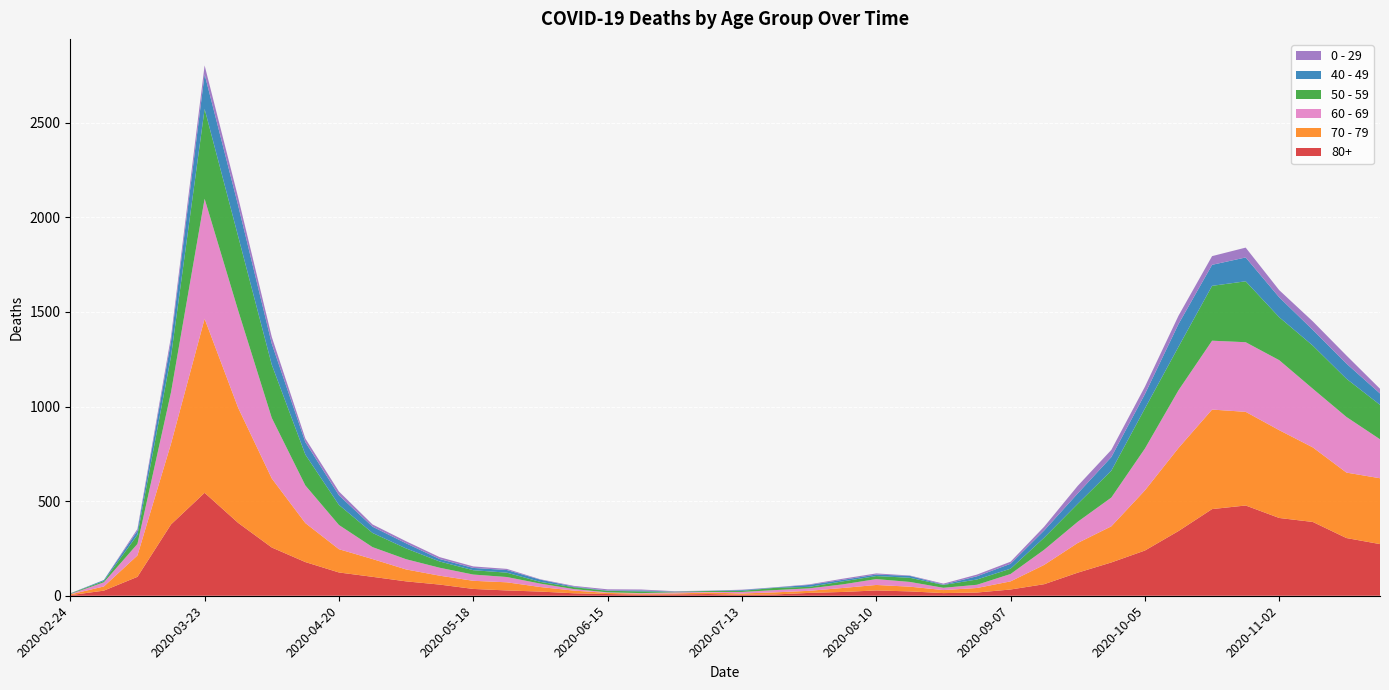

Reading left to right, what are all the values shown in this chart?

80+: 2020-02-24=3	2020-03-02=27	2020-03-09=100	2020-03-16=377	2020-03-23=544	2020-03-30=385	2020-04-06=255	2020-04-13=178	2020-04-20=123	2020-04-27=100	2020-05-04=76	2020-05-11=59	2020-05-18=36	2020-05-25=28	2020-06-01=22	2020-06-08=13	2020-06-15=9	2020-06-22=6	2020-06-29=7	2020-07-06=9	2020-07-13=5	2020-07-20=7	2020-07-27=15	2020-08-03=20	2020-08-10=28	2020-08-17=23	2020-08-24=14	2020-08-31=17	2020-09-07=33	2020-09-14=61	2020-09-21=122	2020-09-28=176	2020-10-05=239	2020-10-12=342	2020-10-19=458	2020-10-26=477	2020-11-02=411	2020-11-09=390	2020-11-16=305	2020-11-23=273
70 - 79: 2020-02-24=4	2020-03-02=22	2020-03-09=113	2020-03-16=427	2020-03-23=920	2020-03-30=608	2020-04-06=365	2020-04-13=206	2020-04-20=123	2020-04-27=94	2020-05-04=63	2020-05-11=47	2020-05-18=43	2020-05-25=43	2020-06-01=24	2020-06-08=14	2020-06-15=6	2020-06-22=5	2020-06-29=5	2020-07-06=8	2020-07-13=7	2020-07-20=11	2020-07-27=11	2020-08-03=21	2020-08-10=29	2020-08-17=25	2020-08-24=16	2020-08-31=24	2020-09-07=43	2020-09-14=102	2020-09-21=157	2020-09-28=191	2020-10-05=318	2020-10-12=439	2020-10-19=526	2020-10-26=495	2020-11-02=464	2020-11-09=394	2020-11-16=346	2020-11-23=348
60 - 69: 2020-02-24=2	2020-03-02=22	2020-03-09=61	2020-03-16=272	2020-03-23=634	2020-03-30=514	2020-04-06=320	2020-04-13=199	2020-04-20=128	2020-04-27=63	2020-05-04=54	2020-05-11=42	2020-05-18=33	2020-05-25=28	2020-06-01=18	2020-06-08=8	2020-06-15=3	2020-06-22=3	2020-06-29=6	2020-07-06=3	2020-07-13=8	2020-07-20=12	2020-07-27=13	2020-08-03=19	2020-08-10=31	2020-08-17=25	2020-08-24=12	2020-08-31=17	2020-09-07=39	2020-09-14=80	2020-09-21=112	2020-09-28=152	2020-10-05=221	2020-10-12=305	2020-10-19=364	2020-10-26=368	2020-11-02=370	2020-11-09=310	2020-11-16=294	2020-11-23=206
50 - 59: 2020-02-24=3	2020-03-02=7	2020-03-09=48	2020-03-16=190	2020-03-23=475	2020-03-30=392	2020-04-06=281	2020-04-13=163	2020-04-20=106	2020-04-27=75	2020-05-04=57	2020-05-11=33	2020-05-18=23	2020-05-25=23	2020-06-01=9	2020-06-08=10	2020-06-15=8	2020-06-22=9	2020-06-29=3	2020-07-06=5	2020-07-13=6	2020-07-20=12	2020-07-27=8	2020-08-03=16	2020-08-10=16	2020-08-17=22	2020-08-24=15	2020-08-31=28	2020-09-07=28	2020-09-14=64	2020-09-21=95	2020-09-28=142	2020-10-05=212	2020-10-12=230	2020-10-19=290	2020-10-26=322	2020-11-02=227	2020-11-09=228	2020-11-16=202	2020-11-23=182
40 - 49: 2020-02-24=0	2020-03-02=5	2020-03-09=21	2020-03-16=79	2020-03-23=183	2020-03-30=163	2020-04-06=111	2020-04-13=66	2020-04-20=51	2020-04-27=33	2020-05-04=27	2020-05-11=13	2020-05-18=12	2020-05-25=14	2020-06-01=12	2020-06-08=3	2020-06-15=2	2020-06-22=5	2020-06-29=1	2020-07-06=1	2020-07-13=4	2020-07-20=2	2020-07-27=10	2020-08-03=8	2020-08-10=8	2020-08-17=10	2020-08-24=2	2020-08-31=17	2020-09-07=26	2020-09-14=38	2020-09-21=55	2020-09-28=72	2020-10-05=76	2020-10-12=120	2020-10-19=111	2020-10-26=126	2020-11-02=105	2020-11-09=83	2020-11-16=80	2020-11-23=60
0 - 29: 2020-02-24=1	2020-03-02=0	2020-03-09=10	2020-03-16=25	2020-03-23=47	2020-03-30=42	2020-04-06=36	2020-04-13=19	2020-04-20=20	2020-04-27=12	2020-05-04=11	2020-05-11=10	2020-05-18=8	2020-05-25=6	2020-06-01=2	2020-06-08=4	2020-06-15=6	2020-06-22=5	2020-06-29=2	2020-07-06=1	2020-07-13=2	2020-07-20=1	2020-07-27=3	2020-08-03=6	2020-08-10=6	2020-08-17=2	2020-08-24=5	2020-08-31=9	2020-09-07=11	2020-09-14=20	2020-09-21=40	2020-09-28=38	2020-10-05=39	2020-10-12=44	2020-10-19=46	2020-10-26=52	2020-11-02=38	2020-11-09=45	2020-11-16=43	2020-11-23=25